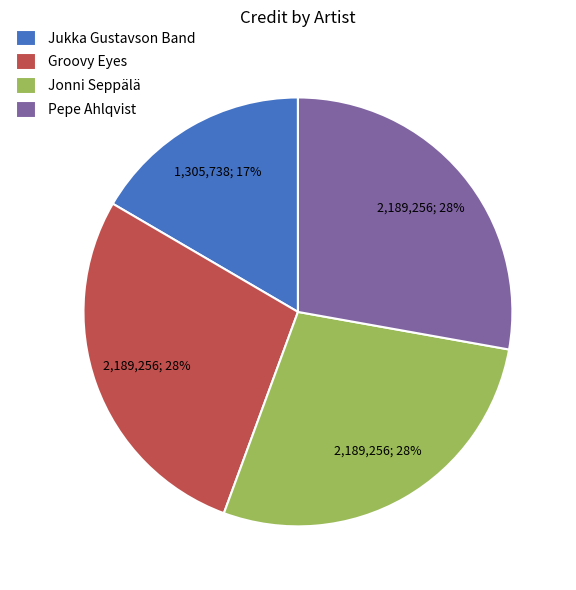

To the nearest percent, what percentage of the pie is Jonni Seppälä?

28%